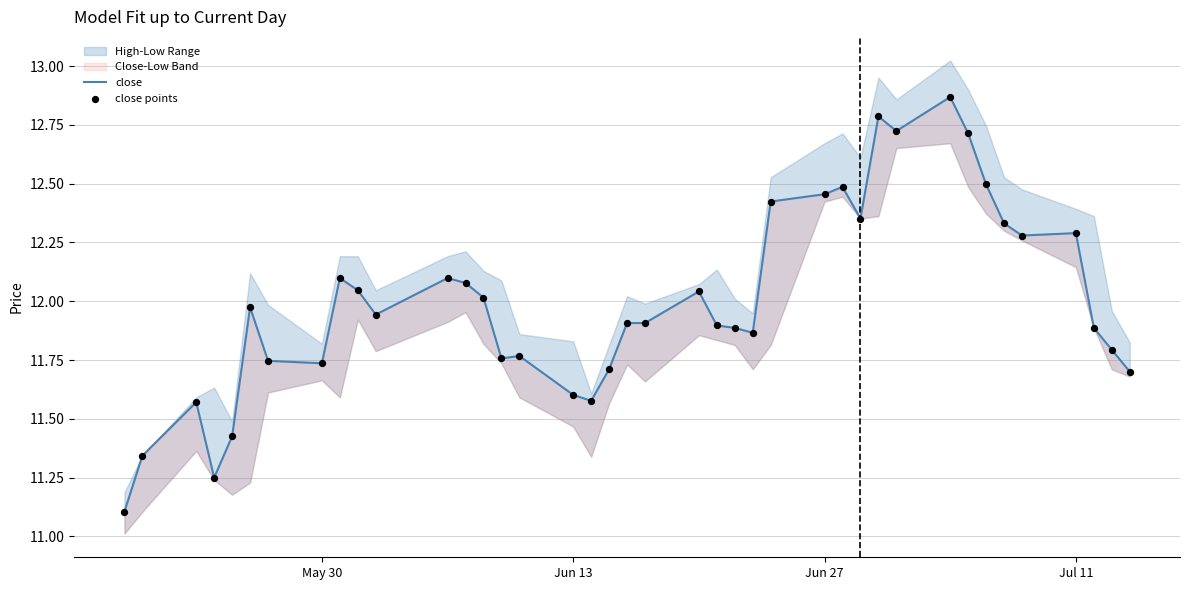

Which series has the largest total across all categories?

close